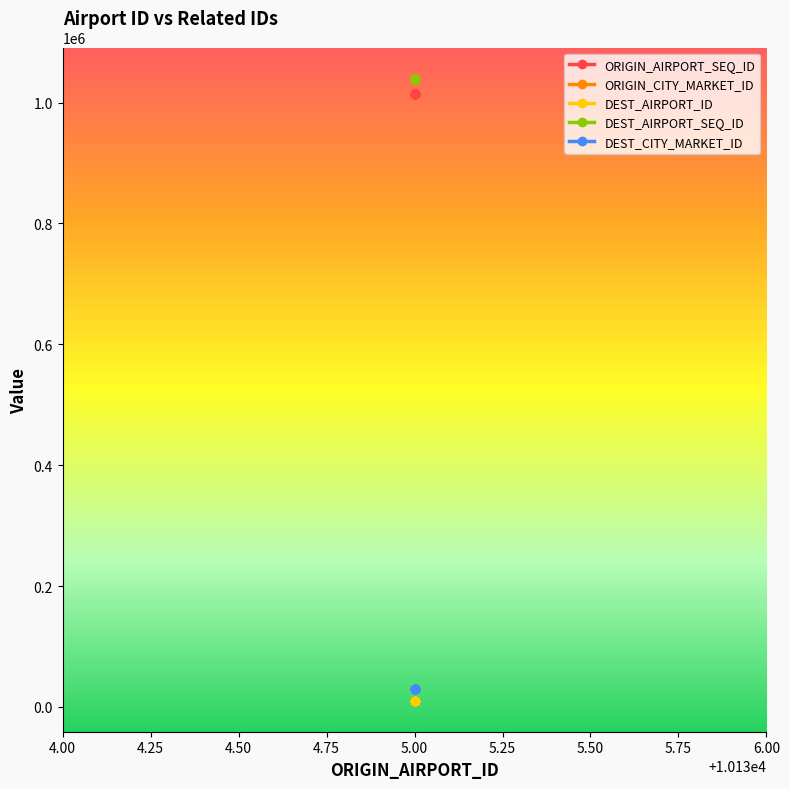

What is the spread (max minus min) of values at 5.00?

1029310